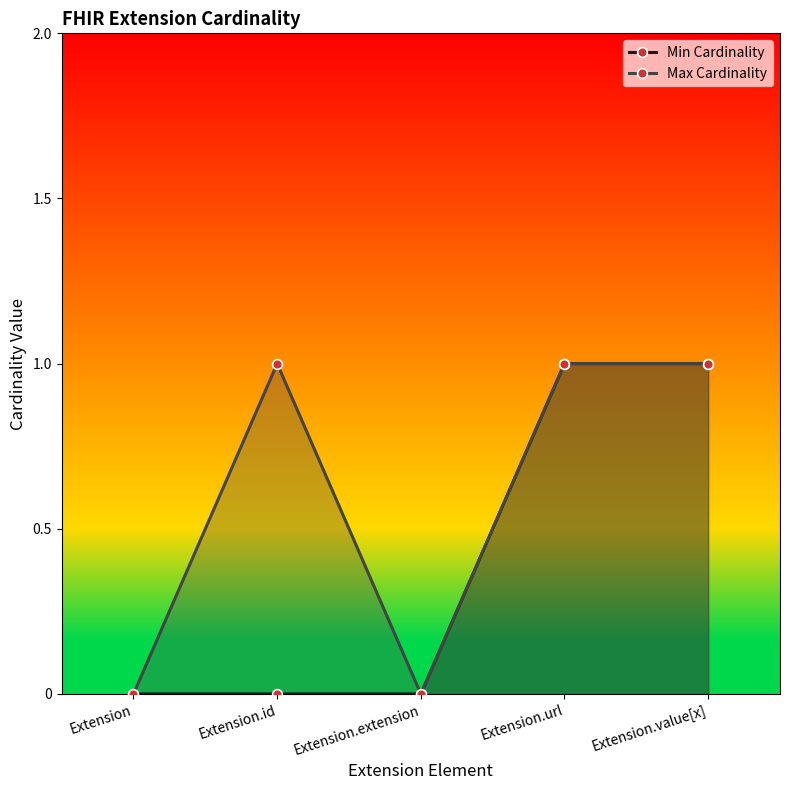

Which series has the largest range (max minus min)?

Min Cardinality